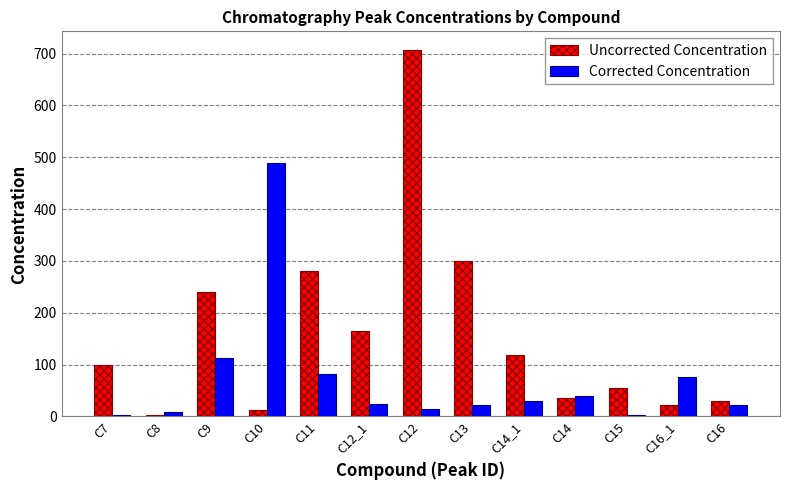

How many values in the Corrected Concentration series exceed 24?

7